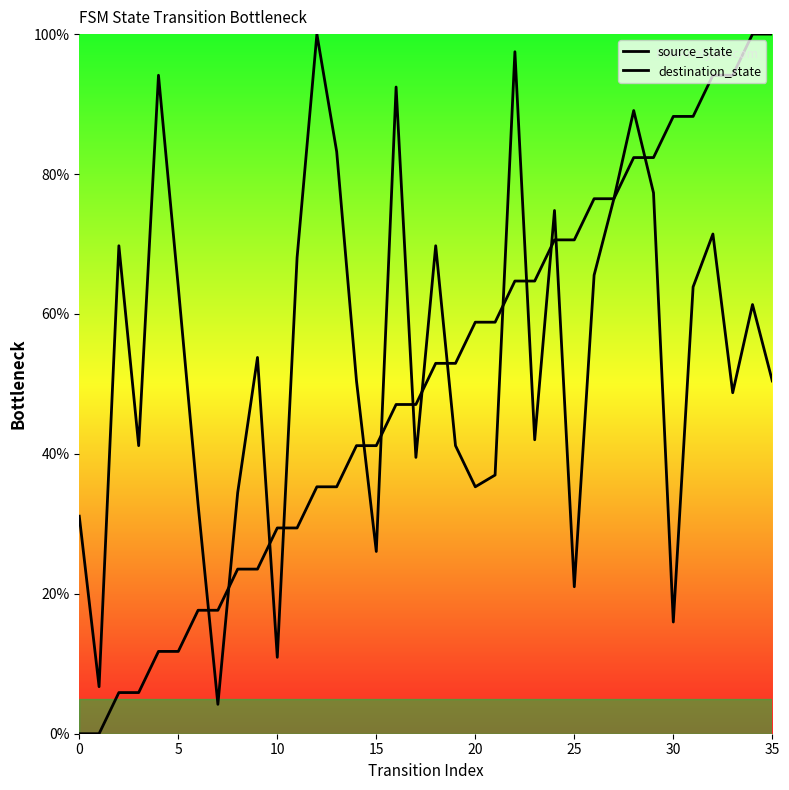

How many categories are shown in the chart?

36